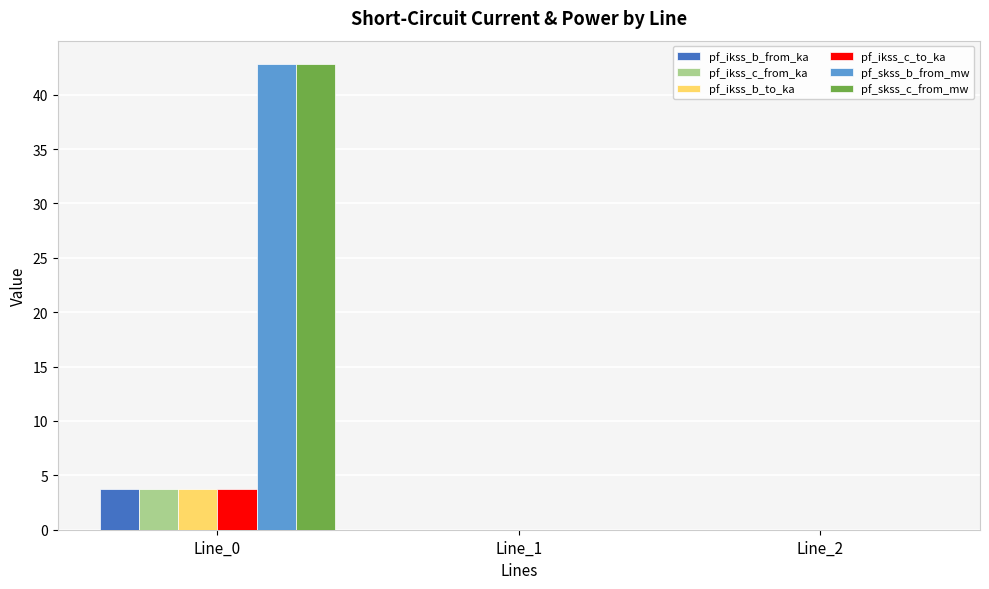

How many groups of bars are there?

3